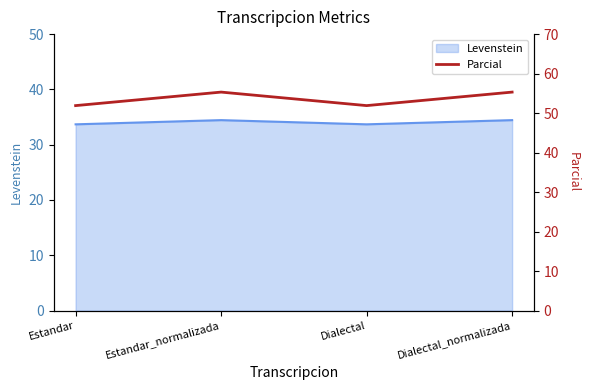

True or false: the data has more than 0 interior local peaks.

True